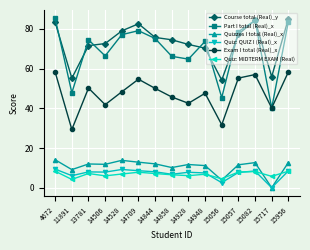

At how many categories does at least one series exceed 22?

15